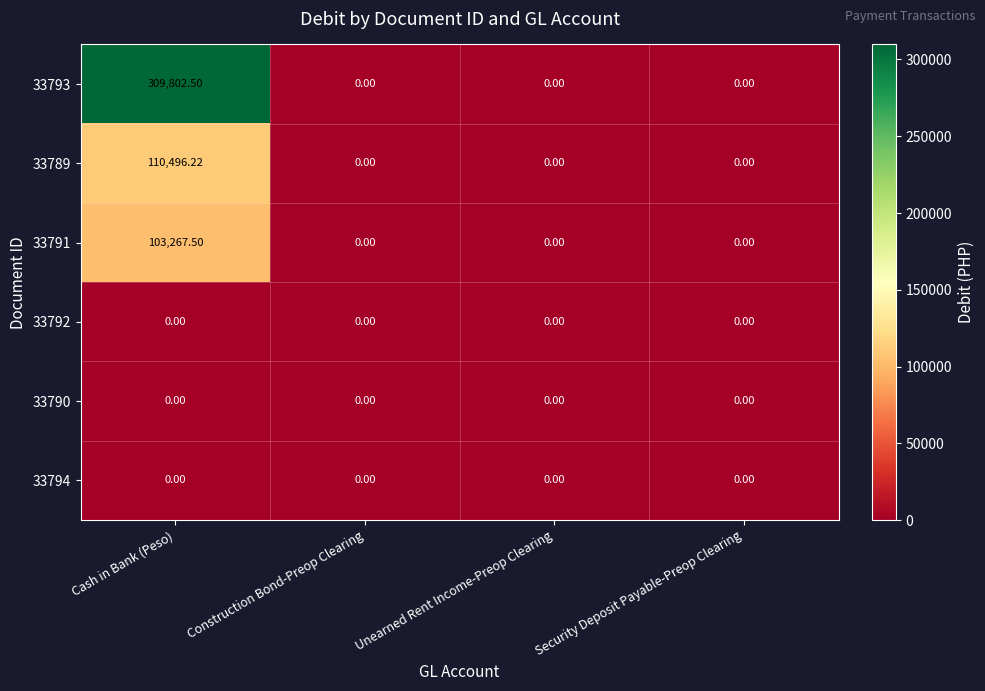

At which category does the chart reach its peak across all series?

Cash in Bank (Peso)